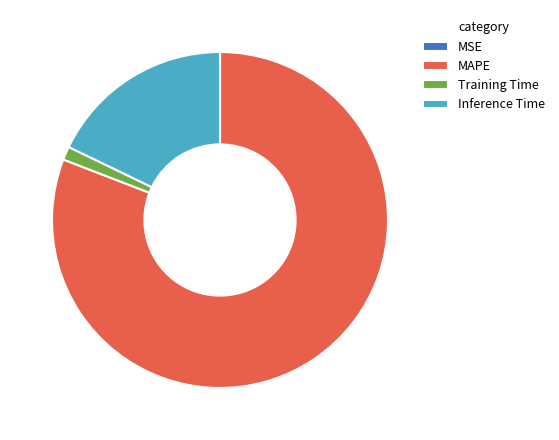

Is the sum of Inference Time and Training Time greater than half?

No